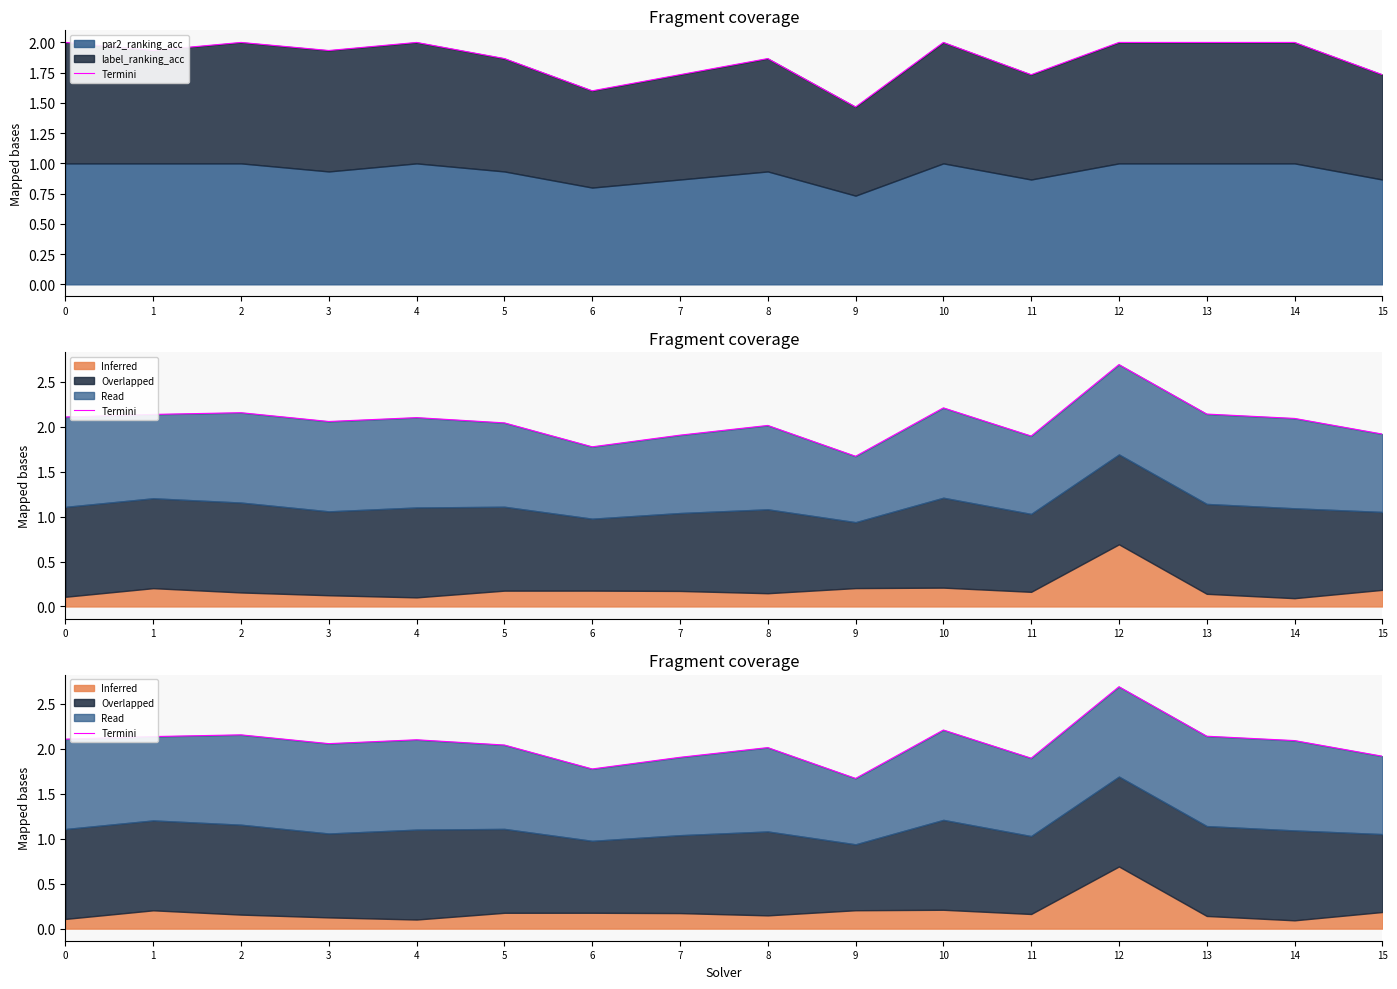

Does the chart display data point markers on the line(s)?

No